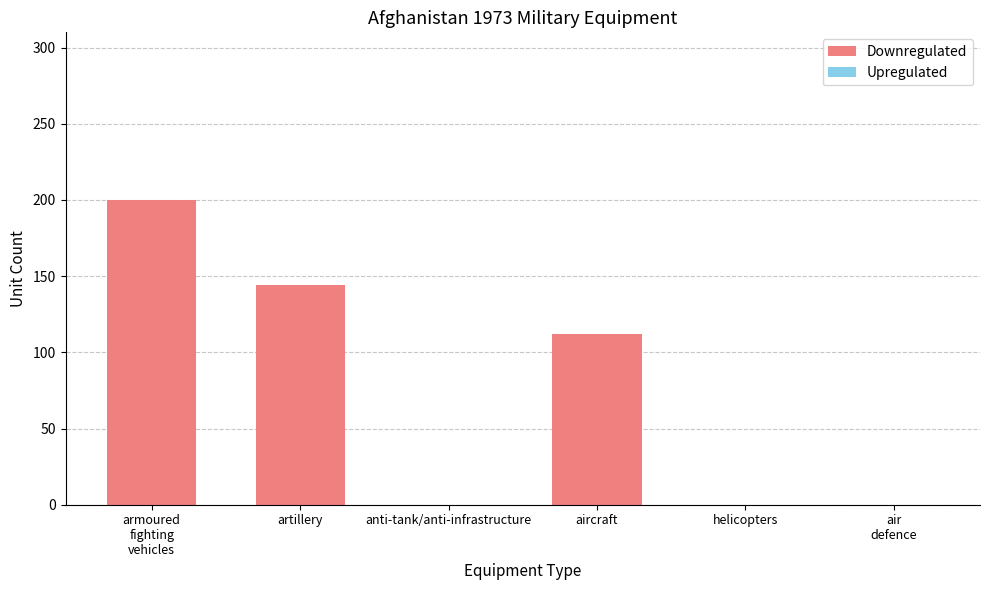

What is the sum of all values?

456